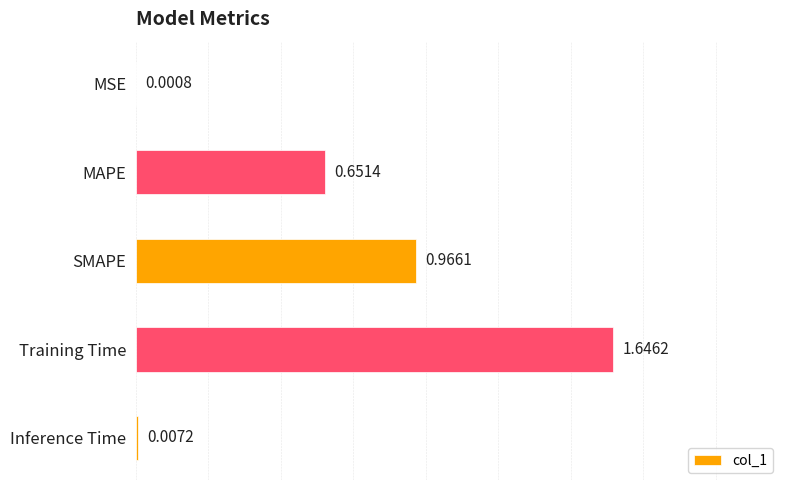

Which has a higher value, Inference Time or Training Time?

Training Time